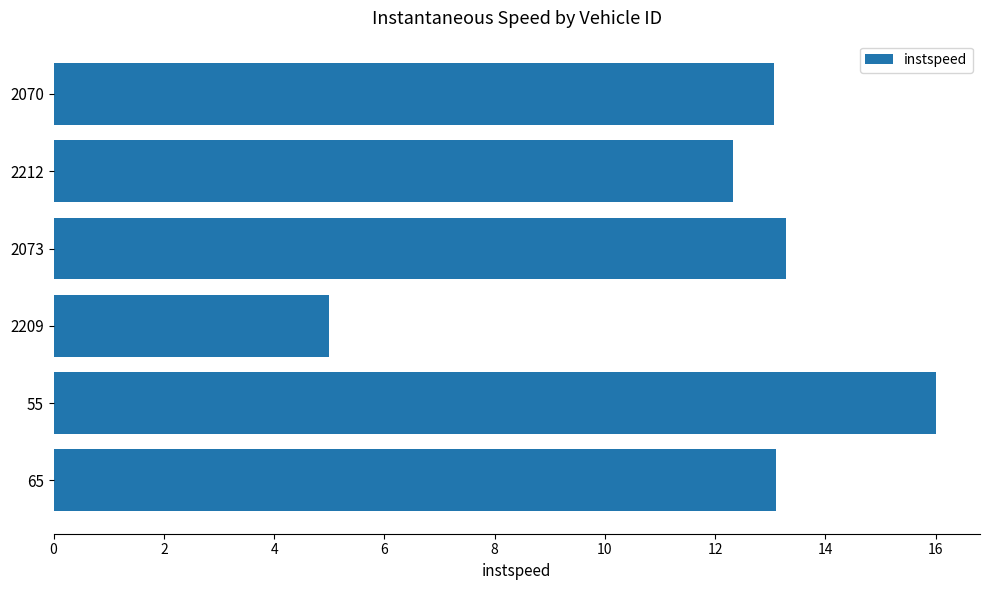

At which label is the value closest to 10?

2212